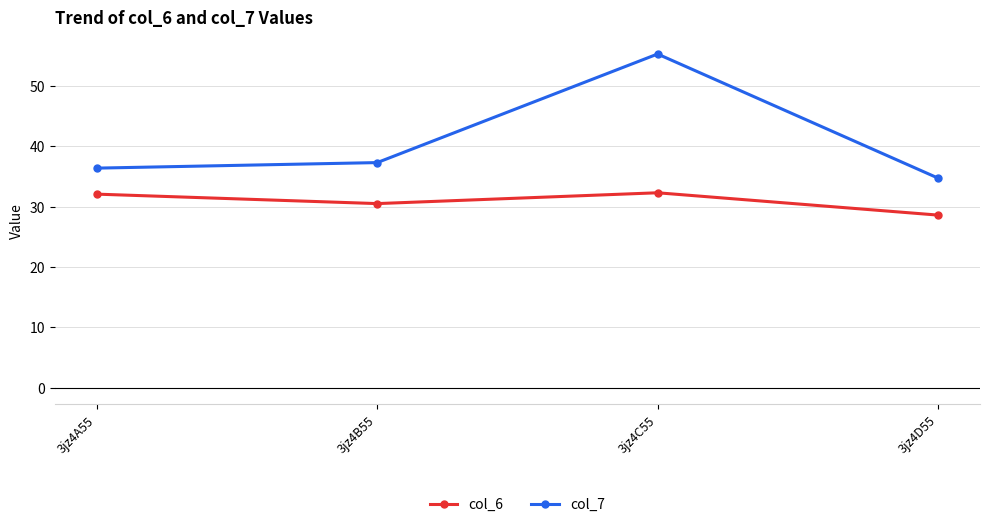

True or false: col_6 and col_7 intersect in this chart.

False